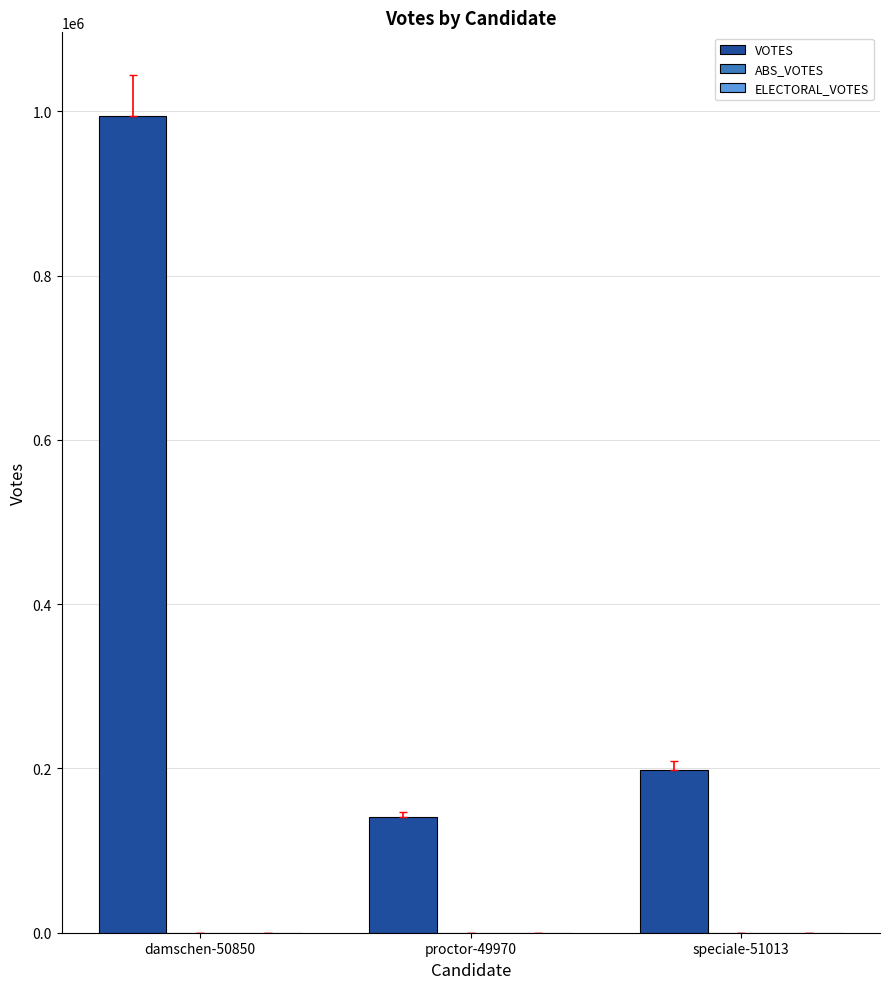

Approximately how many times larger is the value at damschen-50850 compared to proctor-49970?

7.1